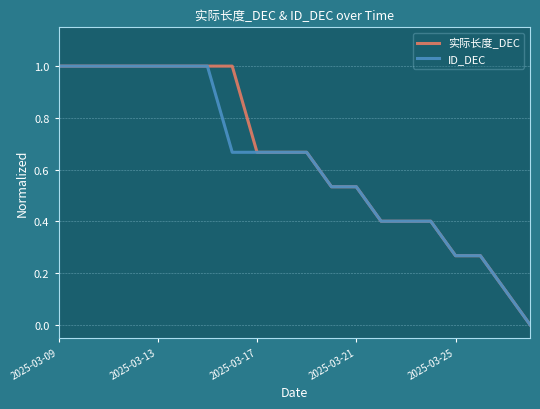

What is the average value of the ID_DEC series?

0.6